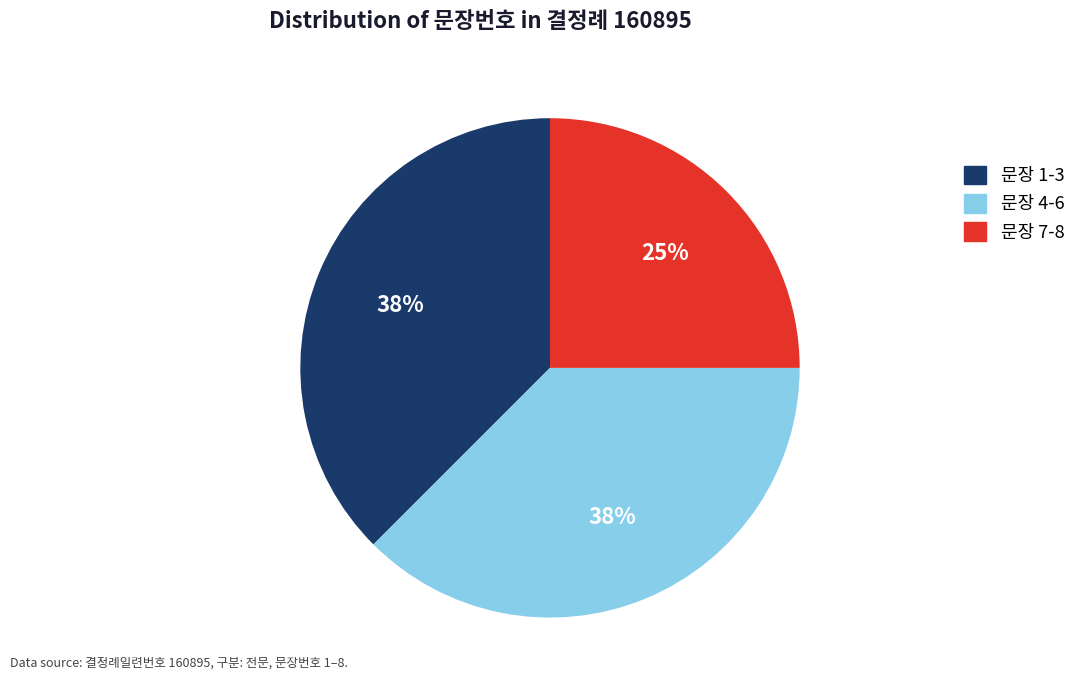

Does 문장 7-8 represent more than half of the total?

No